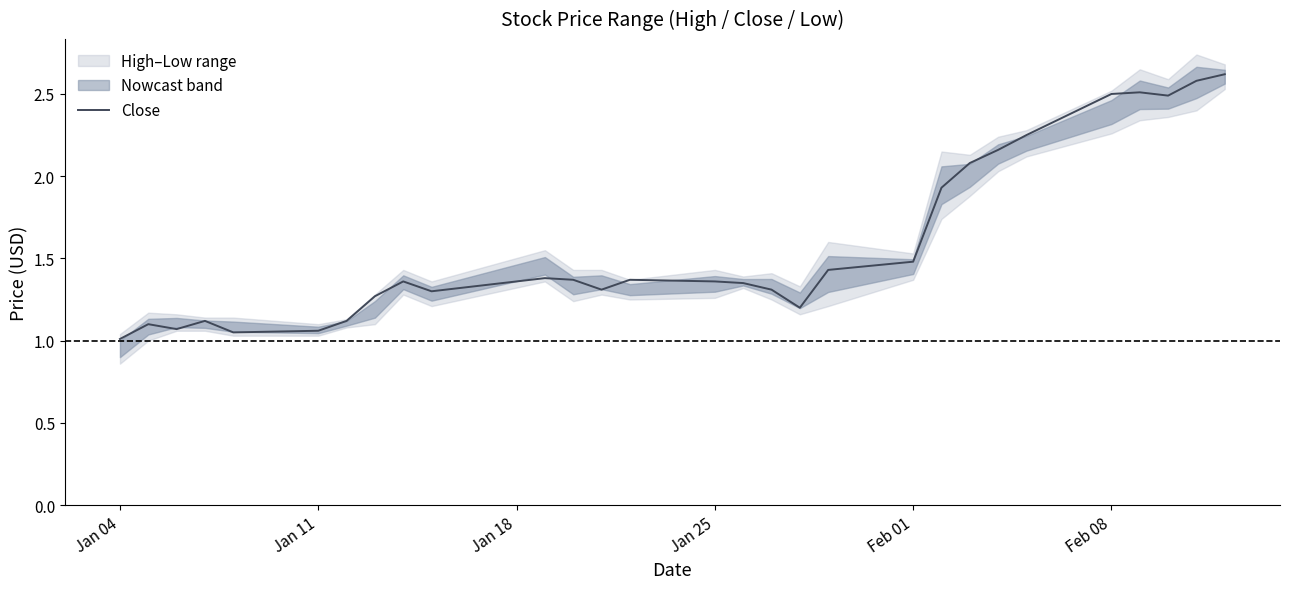

The value of Close at Jan 25 is 0.9. True or false?

False